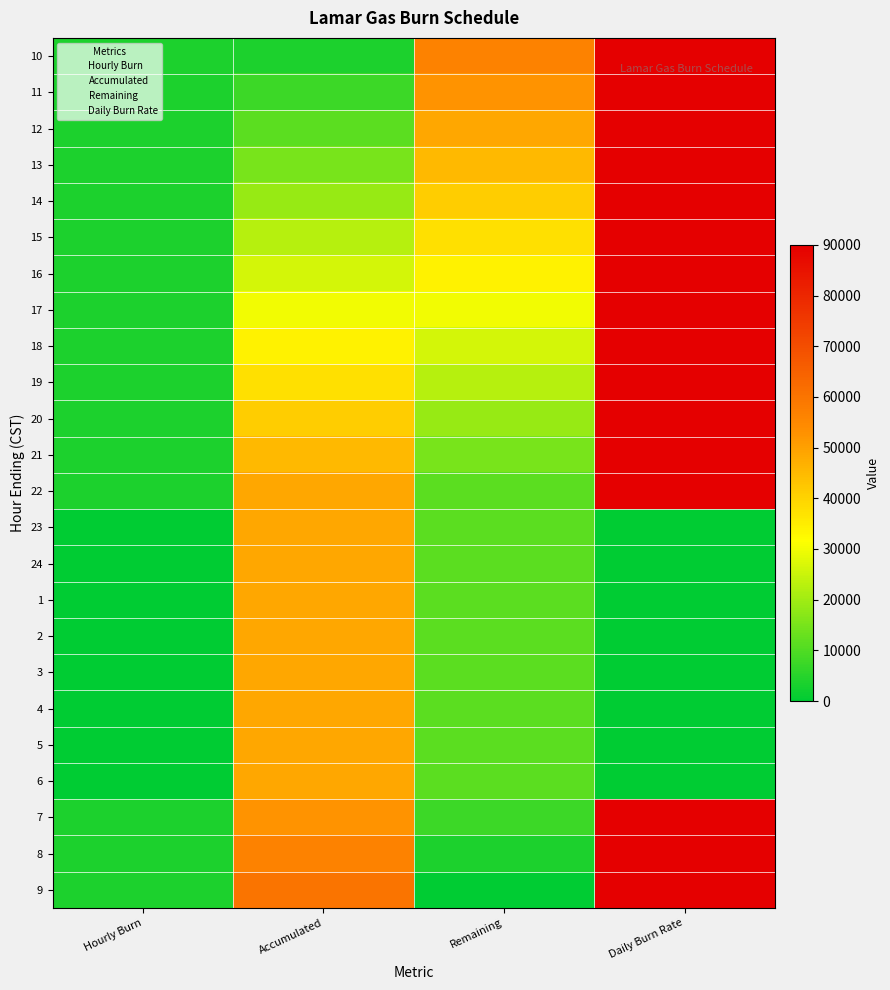

Which series has the widest spread of values?

9